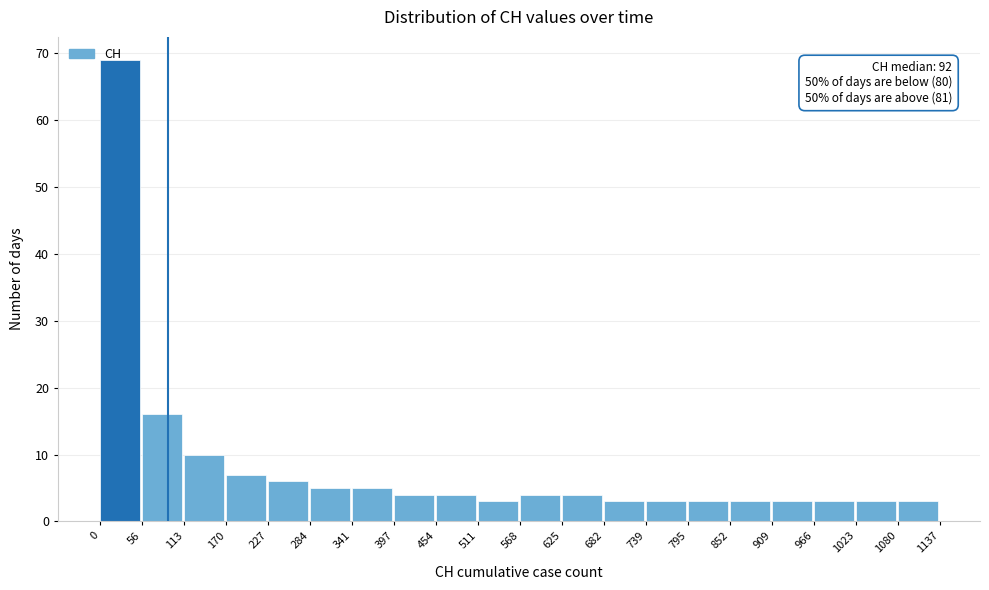

Over which range of the x-axis is the bar tallest?

0 to 56